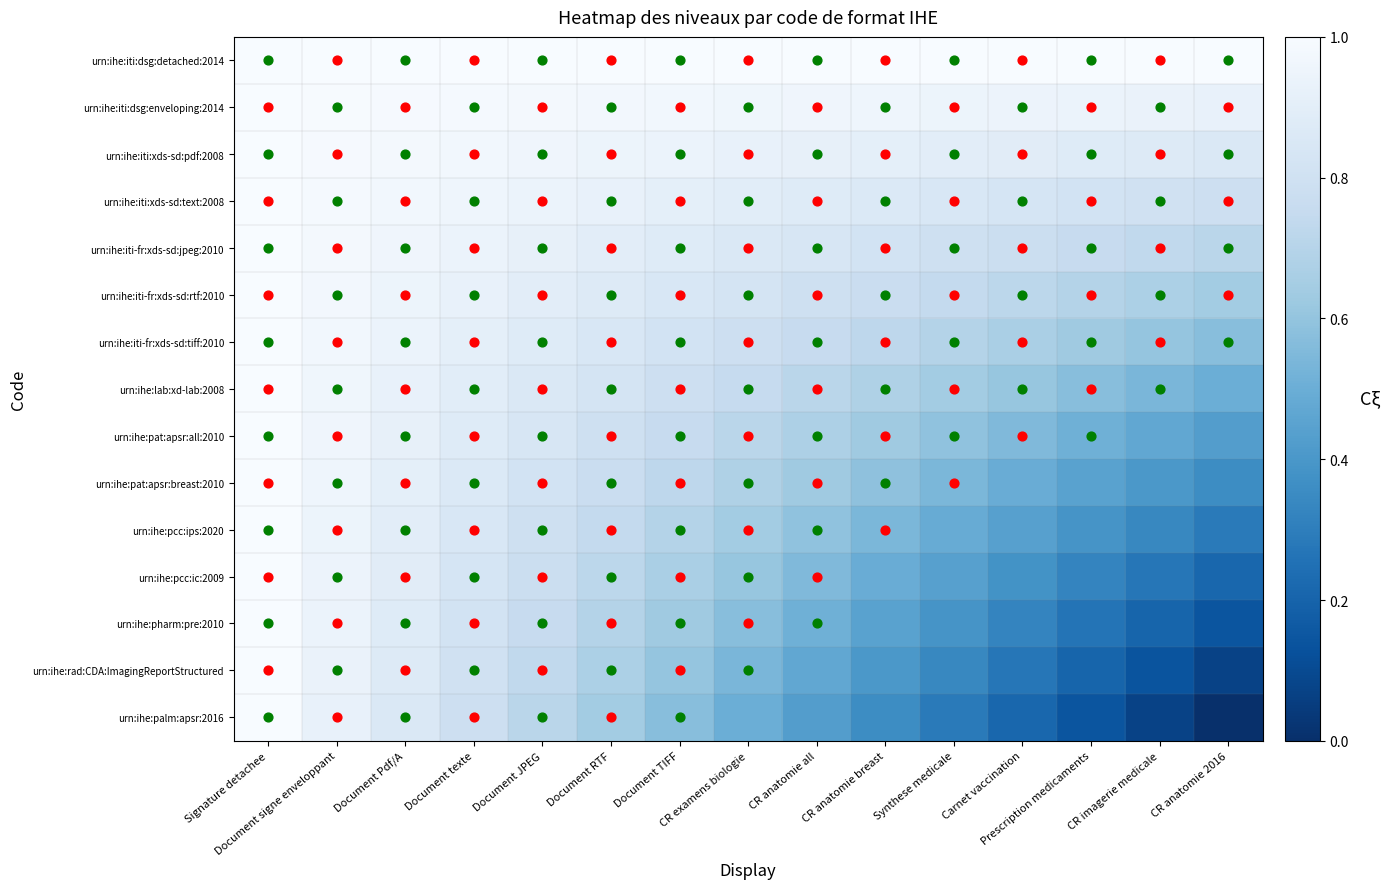

Which series has the widest spread of values?

urn:ihe:palm:apsr:2016